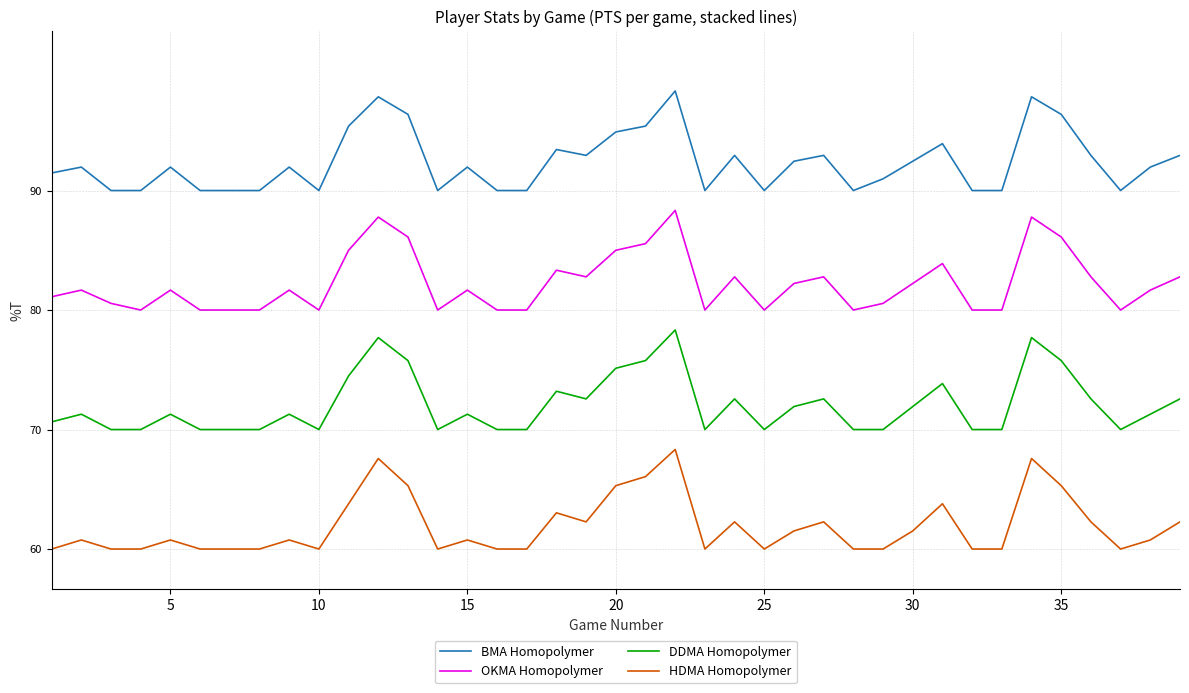

Reading left to right, extract all data points from this chart.

BMA Homopolymer: 94.4	95.9	90.0	90.0	95.9	90.0	90.0	90.0	95.9	90.0	106.2	113.5	109.1	90.0	95.9	90.0	90.0	100.3	98.8	104.7	106.2	115.0	90.0	98.8	90.0	97.4	98.8	90.0	92.9	97.4	101.8	90.0	90.0	113.5	109.1	98.8	90.0	95.9	98.8
OKMA Homopolymer: 63.3	65.0	61.7	60.0	65.0	60.0	60.0	60.0	65.0	60.0	75.0	83.3	78.3	60.0	65.0	60.0	60.0	70.0	68.3	75.0	76.7	85.0	60.0	68.3	60.0	66.7	68.3	60.0	61.7	66.7	71.7	60.0	60.0	83.3	78.3	68.3	60.0	65.0	68.3
DDMA Homopolymer: 31.9	33.8	30.0	30.0	33.8	30.0	30.0	30.0	33.8	30.0	43.5	53.1	47.3	30.0	33.8	30.0	30.0	39.6	37.7	45.4	47.3	55.0	30.0	37.7	30.0	35.8	37.7	30.0	30.0	35.8	41.5	30.0	30.0	53.1	47.3	37.7	30.0	33.8	37.7
HDMA Homopolymer: 0.0	2.3	0.0	0.0	2.3	0.0	0.0	0.0	2.3	0.0	11.4	22.7	15.9	0.0	2.3	0.0	0.0	9.1	6.8	15.9	18.2	25.0	0.0	6.8	0.0	4.5	6.8	0.0	0.0	4.5	11.4	0.0	0.0	22.7	15.9	6.8	0.0	2.3	6.8